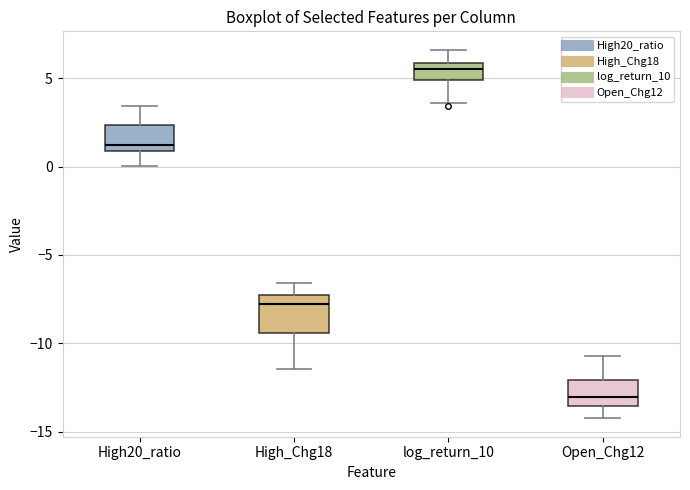

Reading left to right, read every box against the y-axis: the position of its median line, the range the box covers, and the ends of its whiskers. The values are not printed on the chart, so give them approximately, as read against the axis.

High20_ratio: median 1.0 (just above the box's lower edge), box 1.0 to 2.5, whiskers 0.0 to 3.5
High_Chg18: median -8.0, box -9.5 to -7.5, whiskers -11.5 to -6.5
log_return_10: median 5.5, box 5.0 to 6.0, whiskers 3.5 to 6.5
Open_Chg12: median -13.0, box -13.5 to -12.0, whiskers -14.0 to -10.5